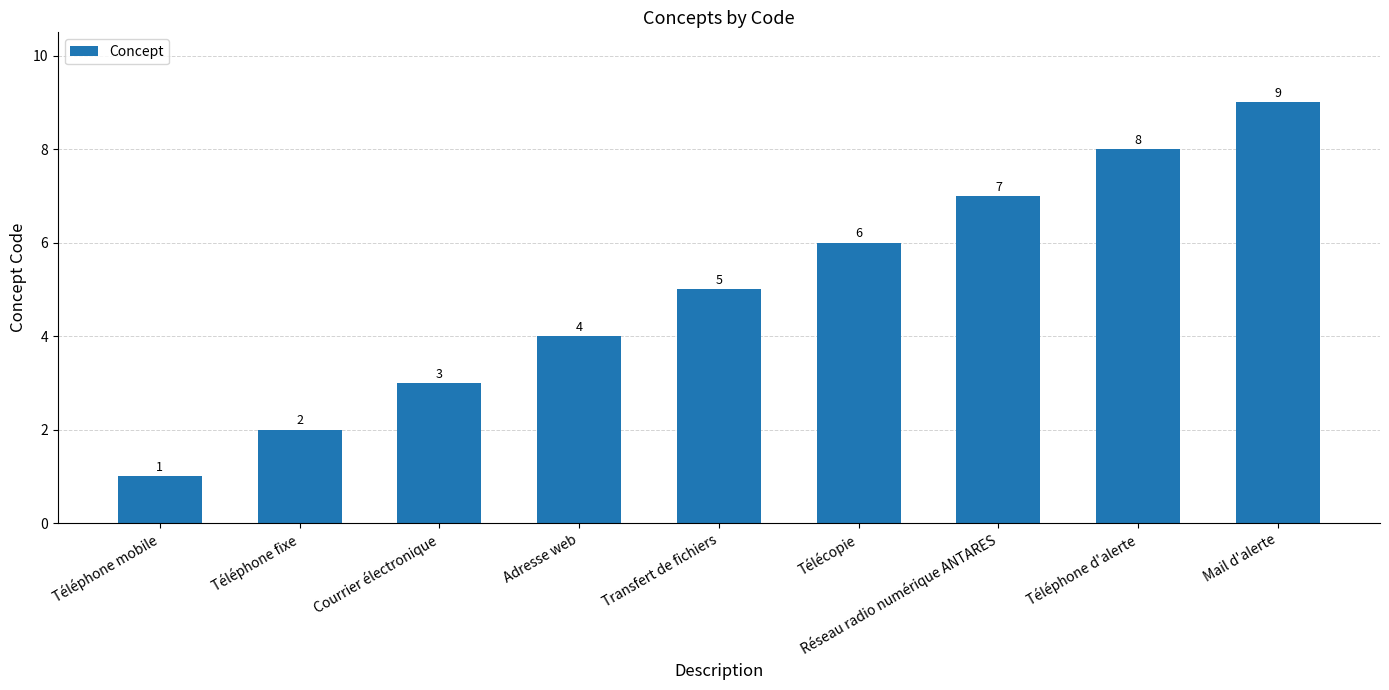

What is the label of the 6th bar from the left?

Télécopie